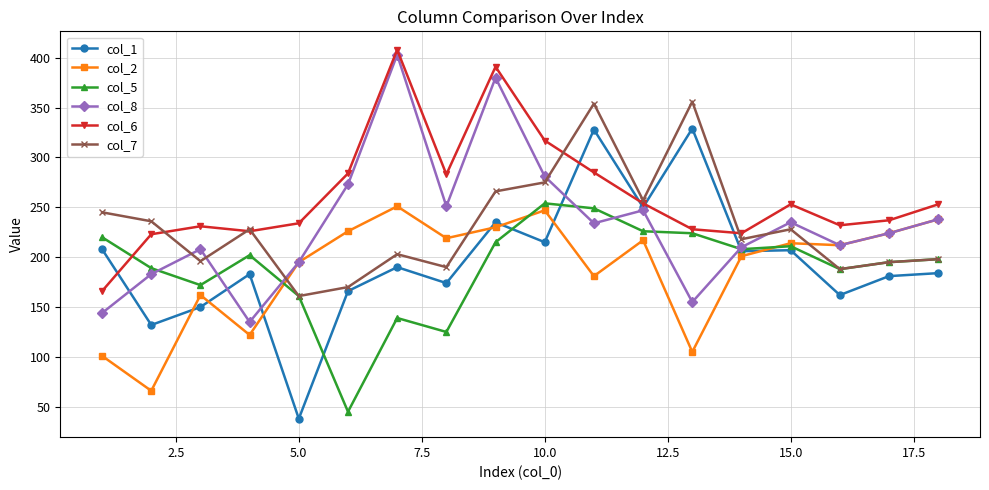

Which series has the largest total across all categories?

col_6